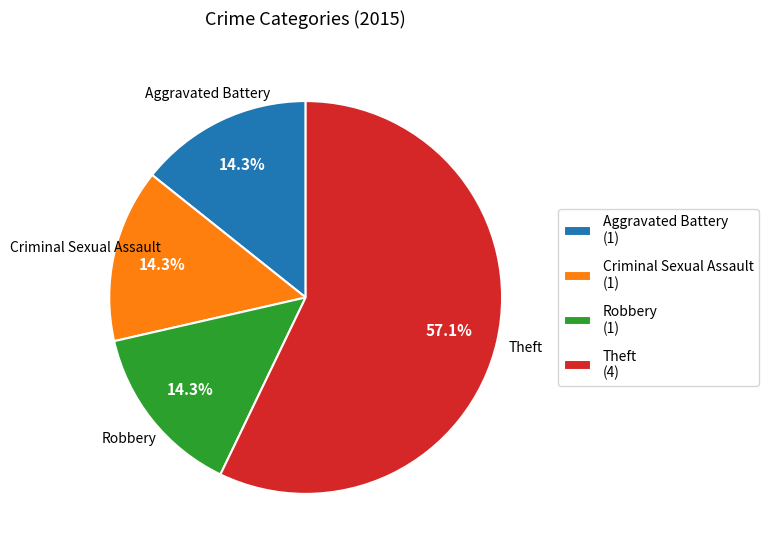

What percentage is the Criminal Sexual Assault slice, to the nearest percent?

14%